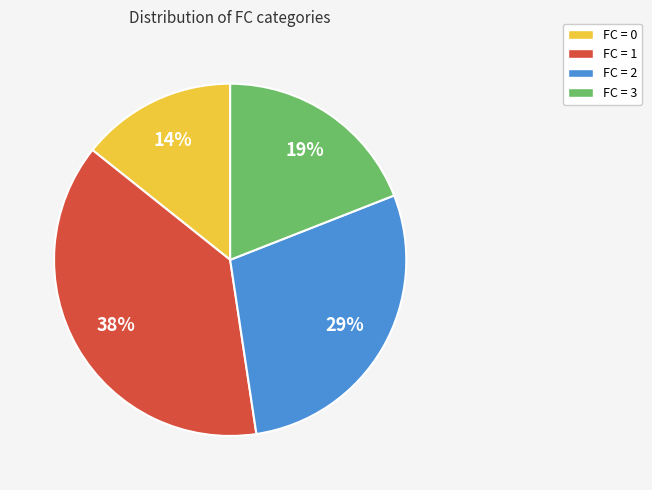

How many slices are in this pie chart?

4